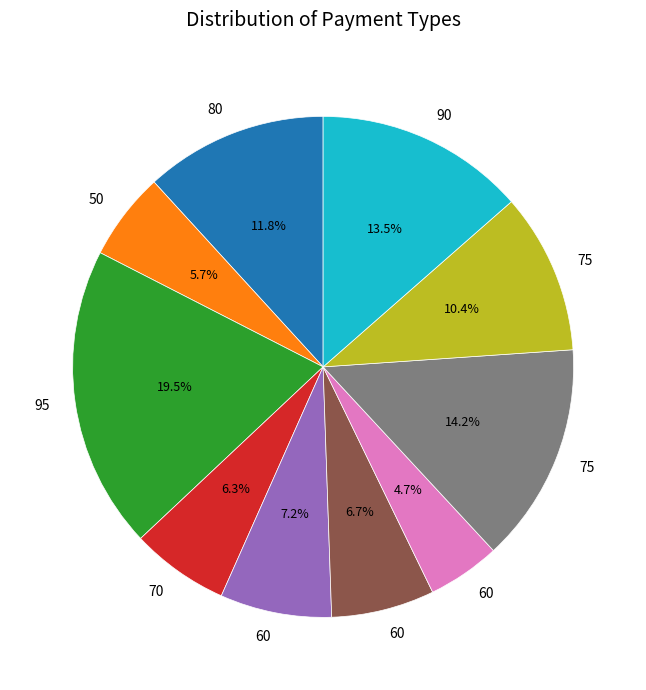

Does any single category account for the majority?

No